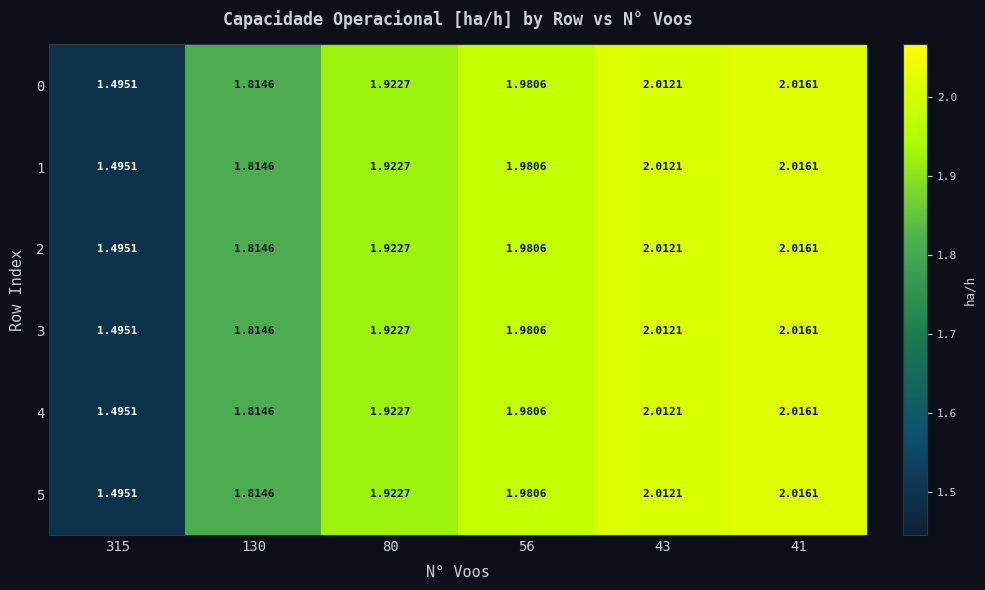

Is the value of 5 at 315 greater than the value of 4 at 41?

No